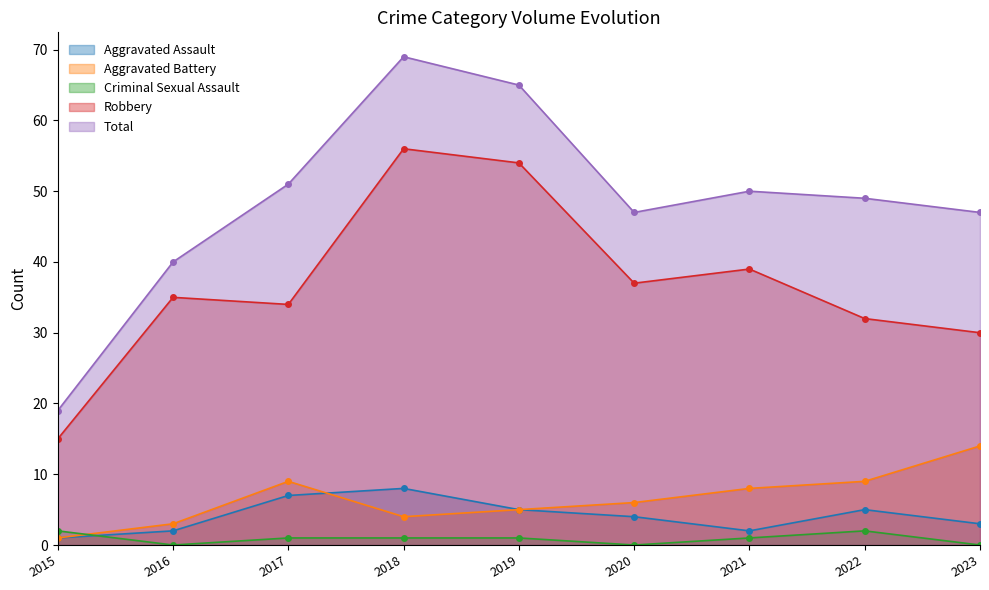

At which category is the sum across all series the highest?

2018